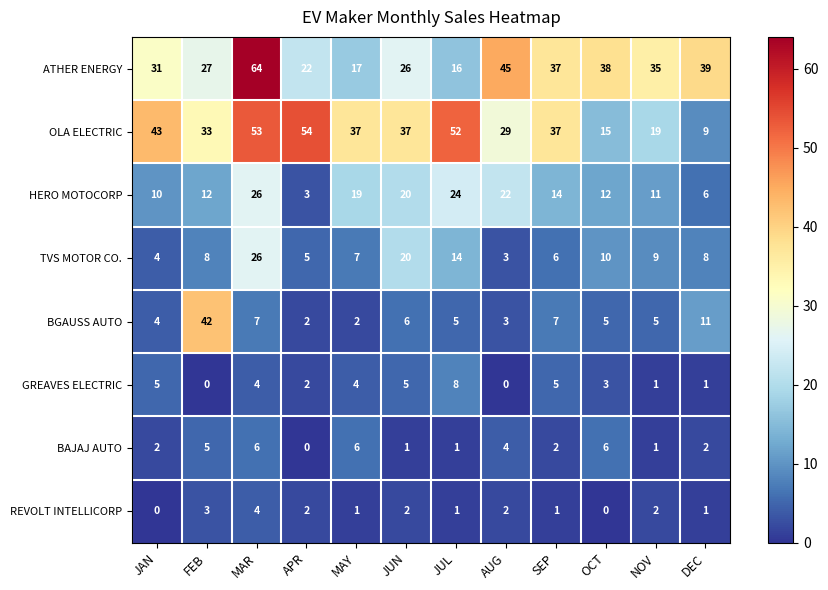

Which series changed the most between MAR and JUL?

ATHER ENERGY